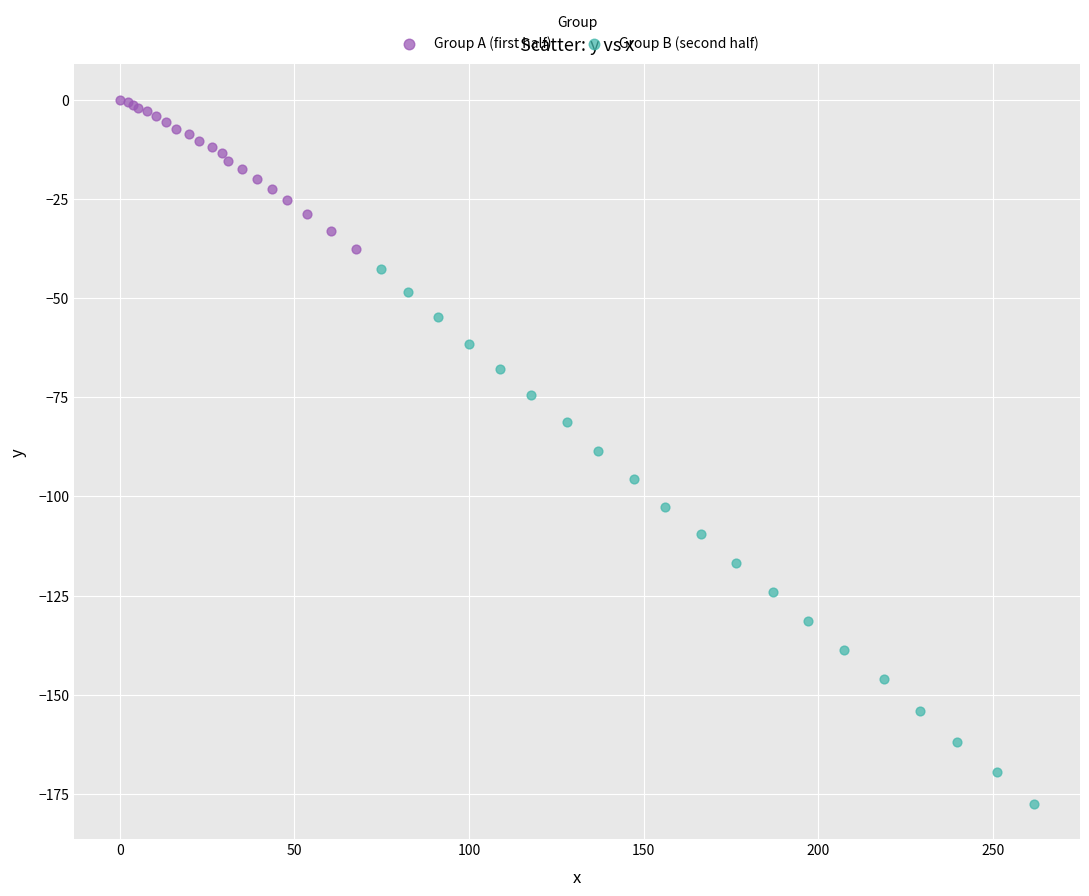

Which series contains the highest Y value?

Group A (first half)